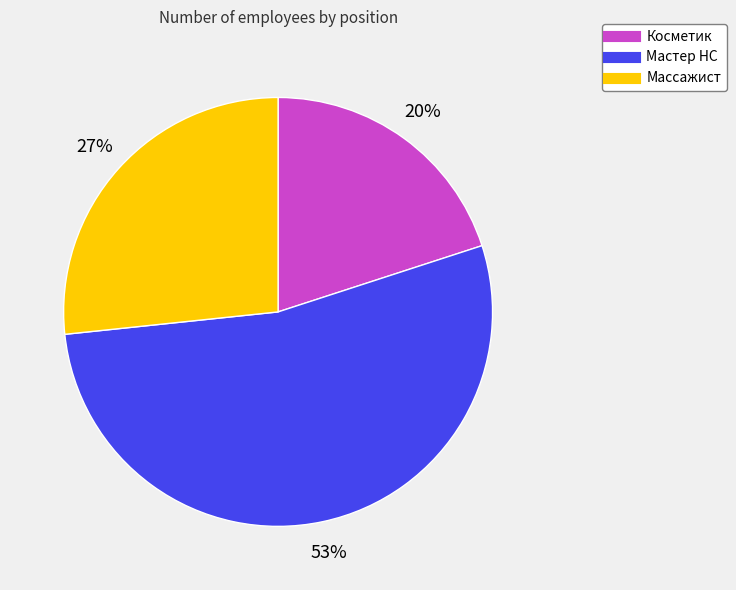

Between Массажист and Мастер НС, which is larger?

Мастер НС